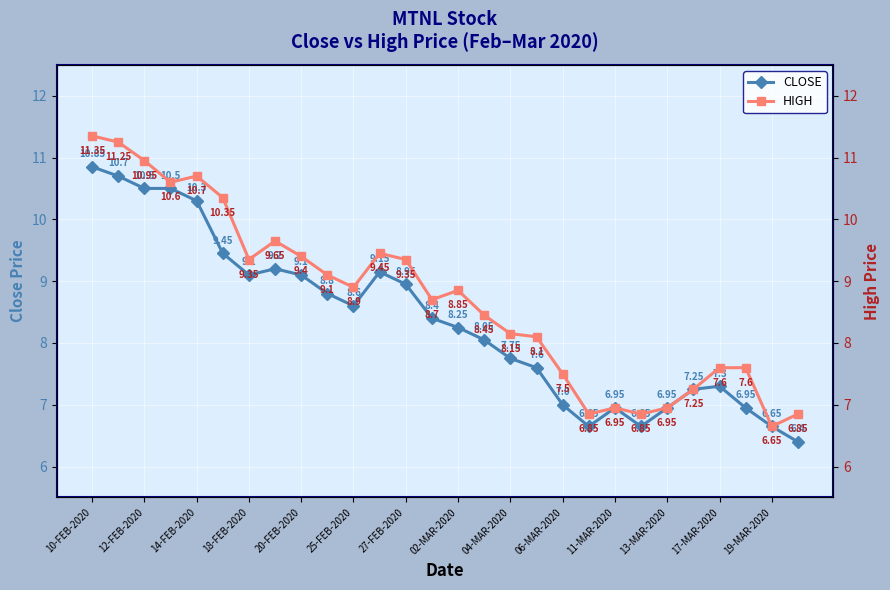

True or false: CLOSE has more than 0 interior local peaks.

True